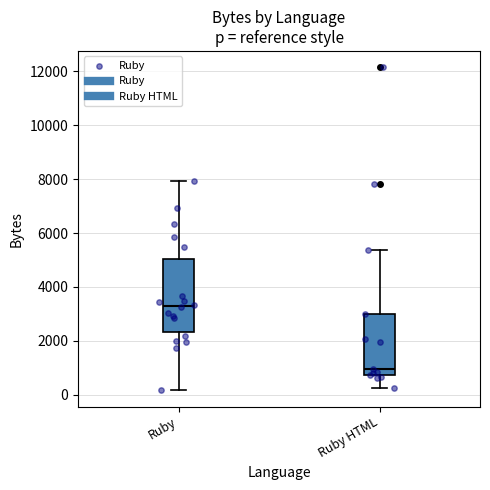

Reading left to right, transcribe this box plot: for each box, give where its median line is, the range the box spans, and where its two whiskers end, as read against the y-axis. The values are not printed on the chart, so give them approximately, as read against the axis.

Ruby: median 3200, box 2400 to 5000, whiskers 200 to 8000
Ruby HTML: median 1000, box 800 to 3000, whiskers 200 to 5400